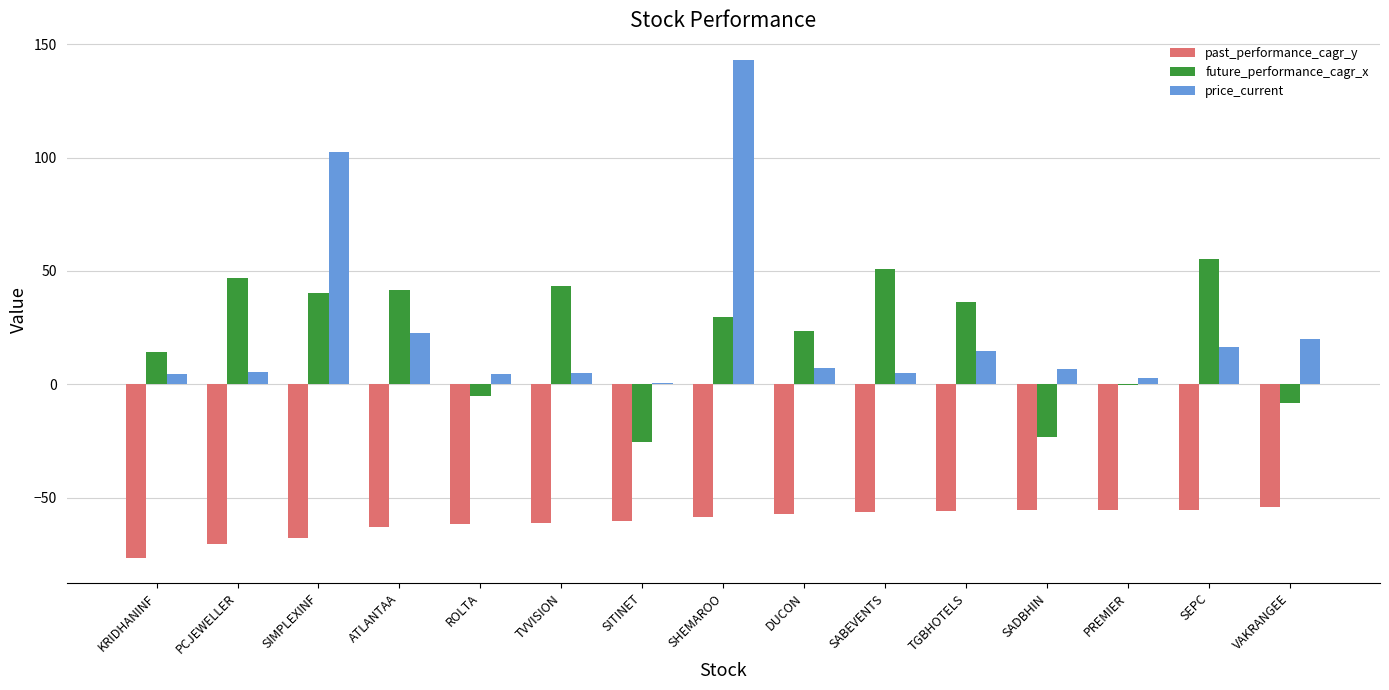

What are all the series names shown in the legend?

past_performance_cagr_y, future_performance_cagr_x, price_current